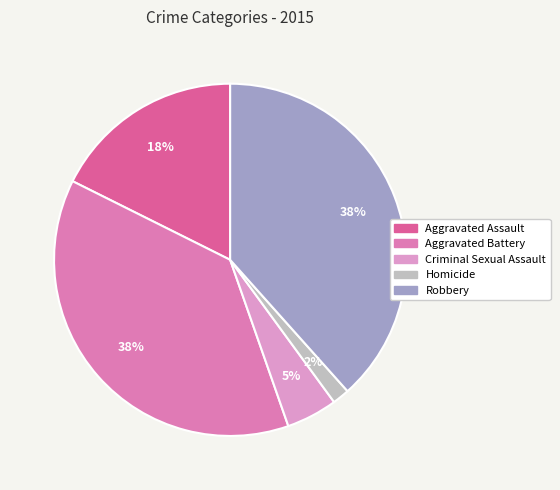

To the nearest percent, what is the difference between the largest and smallest slice percentages?

37%